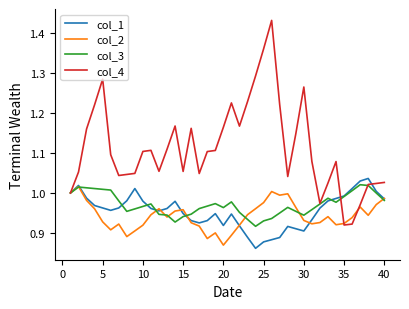

Which series has the largest total across all categories?

col_4